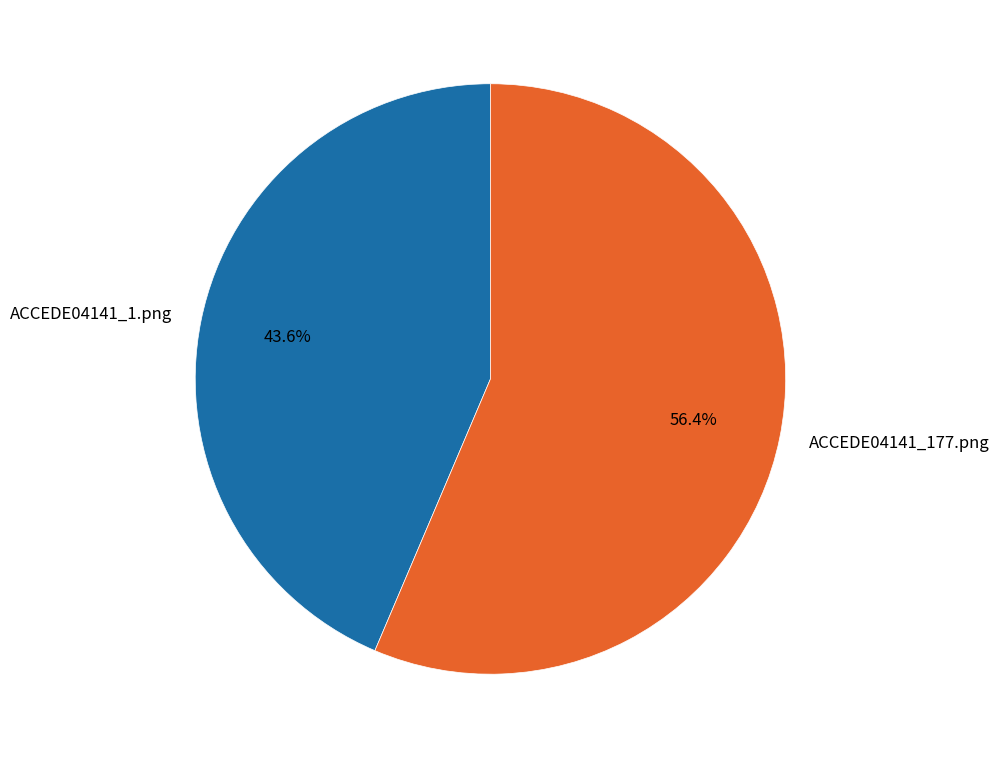

To the nearest percent, what is the combined percentage of ACCEDE04141_177.png and ACCEDE04141_1.png?

100%